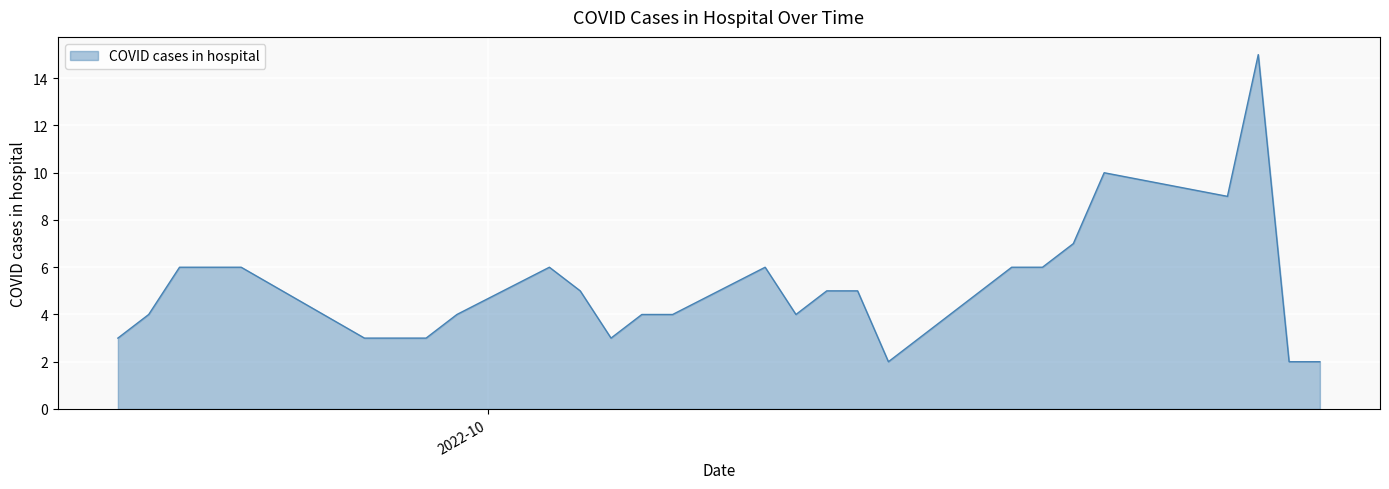

What is the difference between the maximum and minimum values?

13